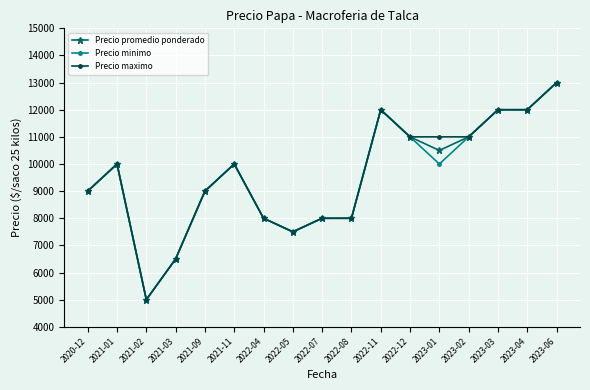

Reading right to left, list all the values displayed in this chart.

Precio promedio ponderado: 13000	12000	12000	11000	10500	11000	12000	8000	8000	7500	8000	10000	9000	6500	5000	10000	9000
Precio minimo: 13000	12000	12000	11000	10000	11000	12000	8000	8000	7500	8000	10000	9000	6500	5000	10000	9000
Precio maximo: 13000	12000	12000	11000	11000	11000	12000	8000	8000	7500	8000	10000	9000	6500	5000	10000	9000